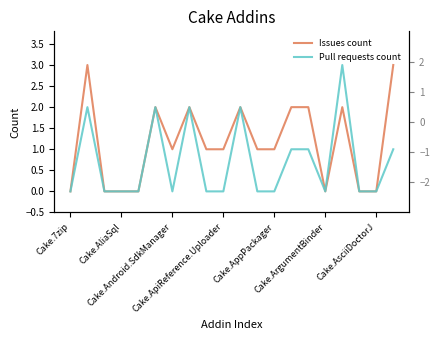

What is the difference between the second highest and minimum values in the Issues count series?

3